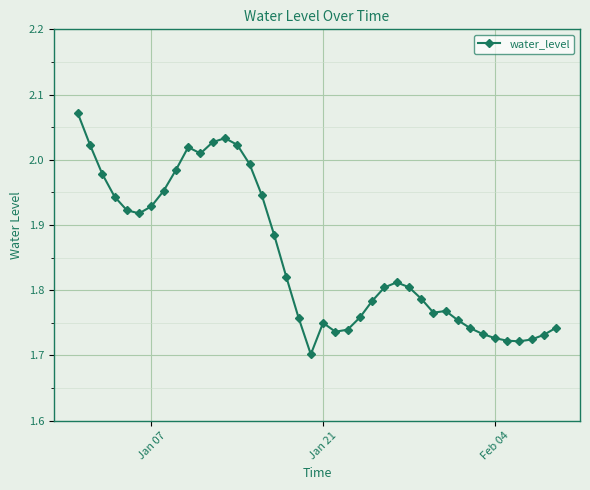

True or false: there are more than 1 points higher than both neighbors.

True